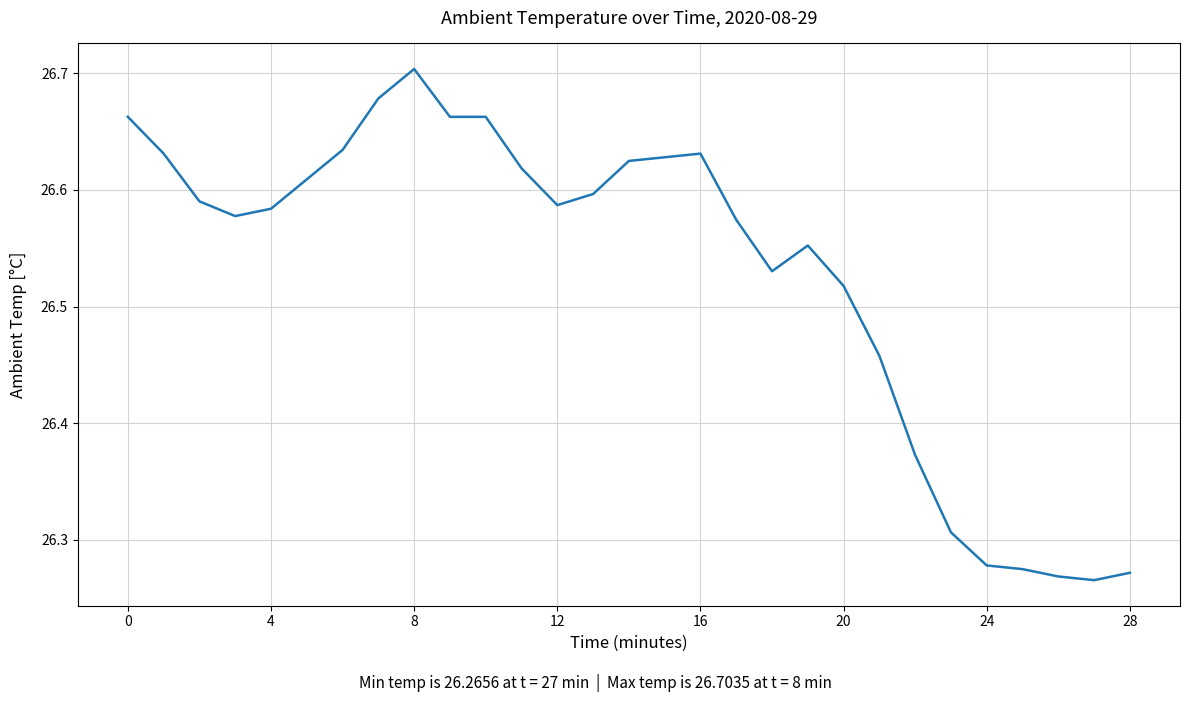

What is the difference between the maximum and minimum values?

0.4